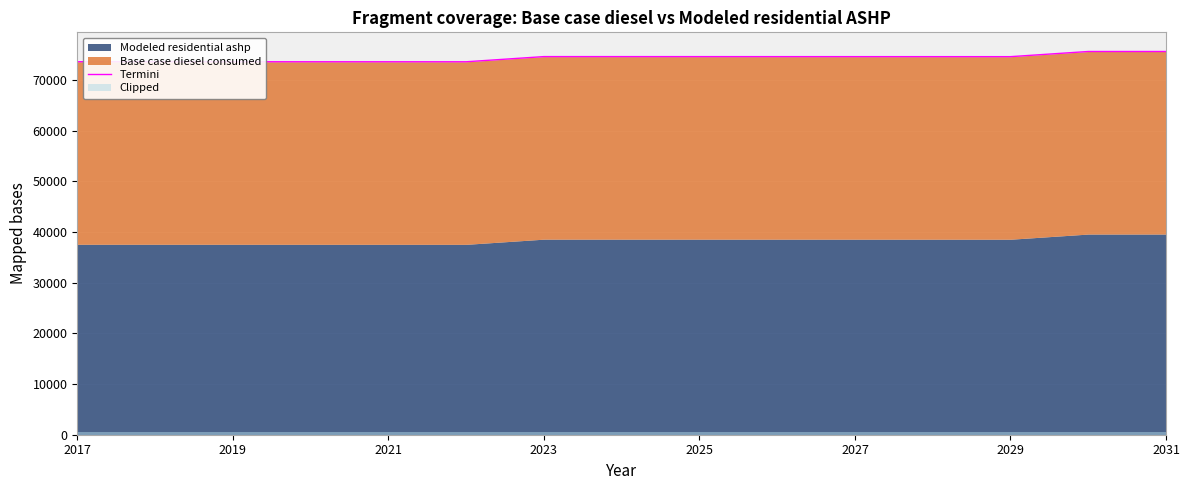

Is it true that the value at 2031 is 75627?

True